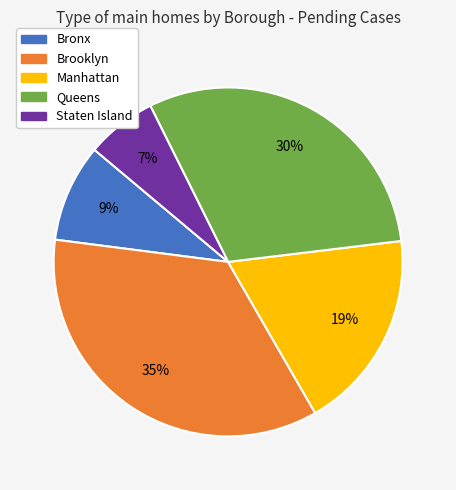

What percentage is the Brooklyn slice, to the nearest percent?

35%